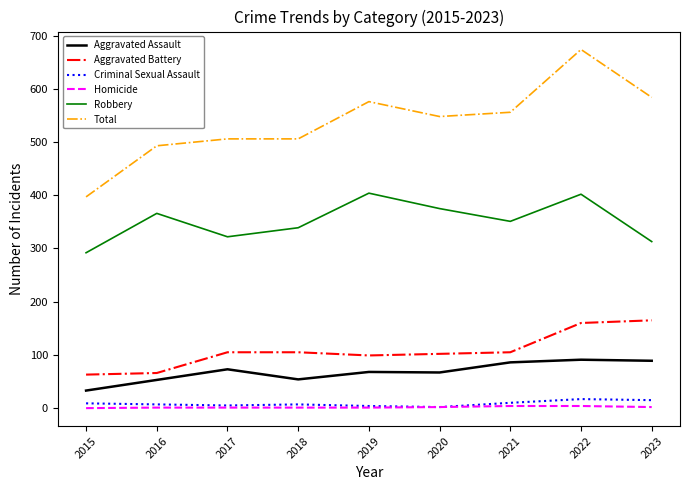

True or false: Robbery and Aggravated Assault intersect in this chart.

False